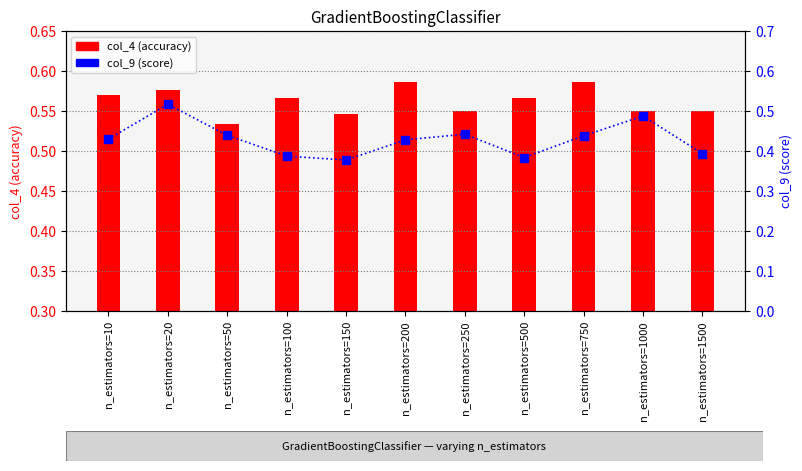

What is the sum of the col_9 (score) values at n_estimators=10 and n_estimators=100?

0.8